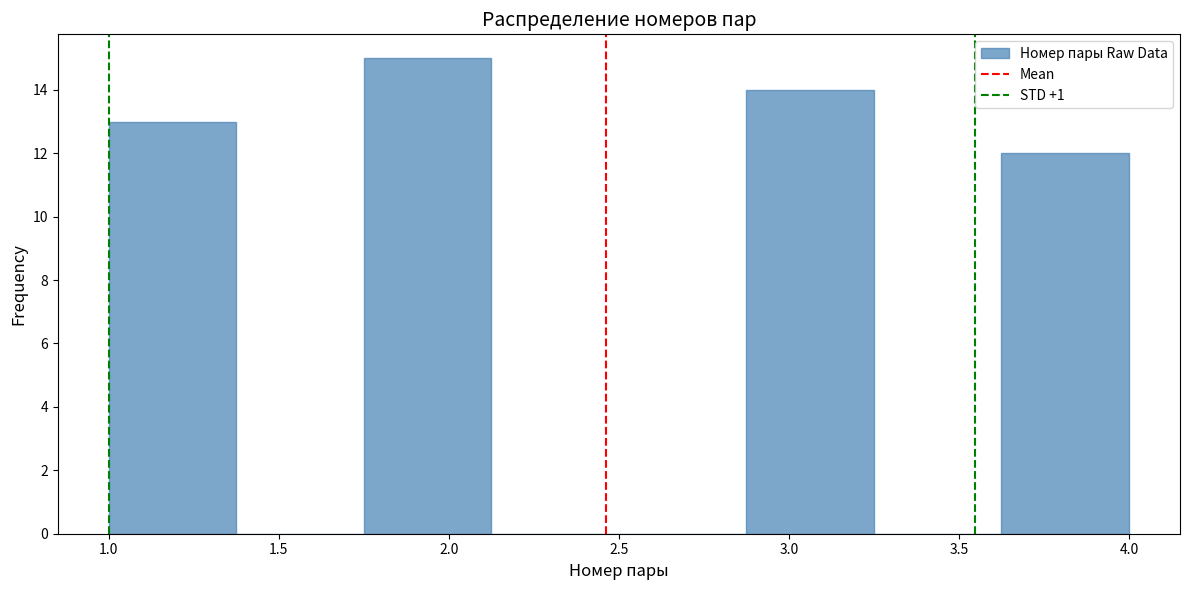

Reading left to right, transcribe this chart: for each bar, give the range it covers on the x-axis and its height. Neither the bar edges nor the heights are printed on the chart, so give them approximately, as read against the axes.

1.000 to 1.375: 13
1.375 to 1.750: 0
1.750 to 2.125: 15
2.125 to 2.500: 0
2.500 to 2.875: 0
2.875 to 3.250: 14
3.250 to 3.625: 0
3.625 to 4.000: 12